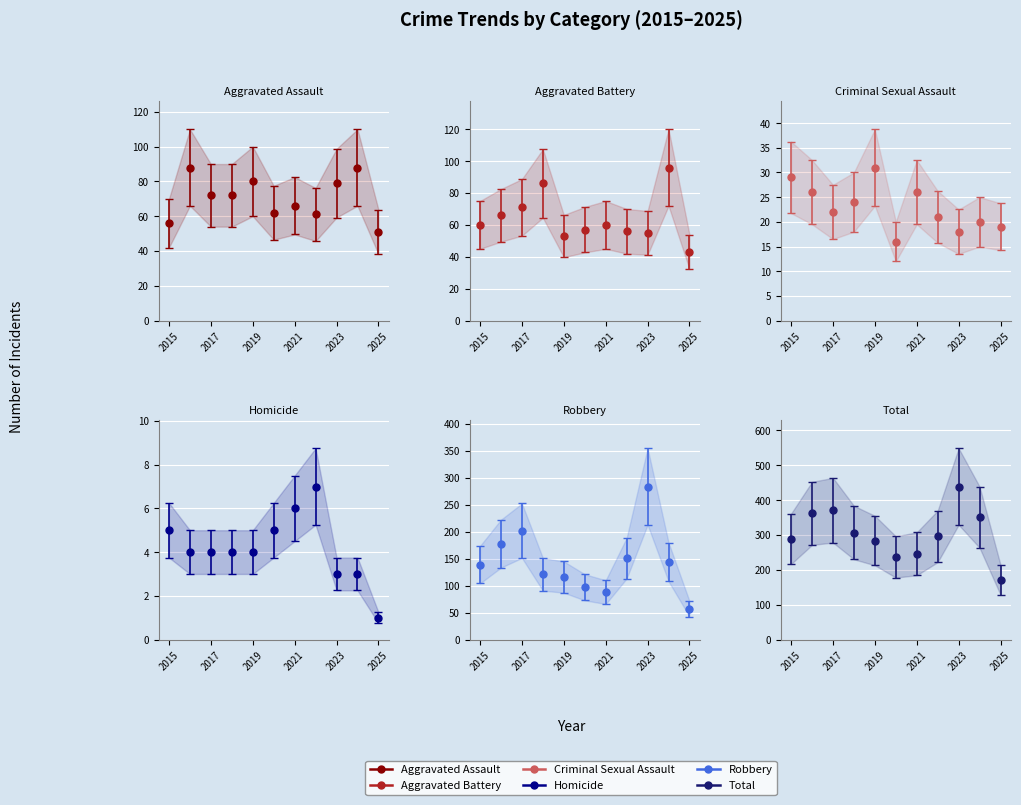

What is the value of the Homicide point at the 2nd from the left?

4.0